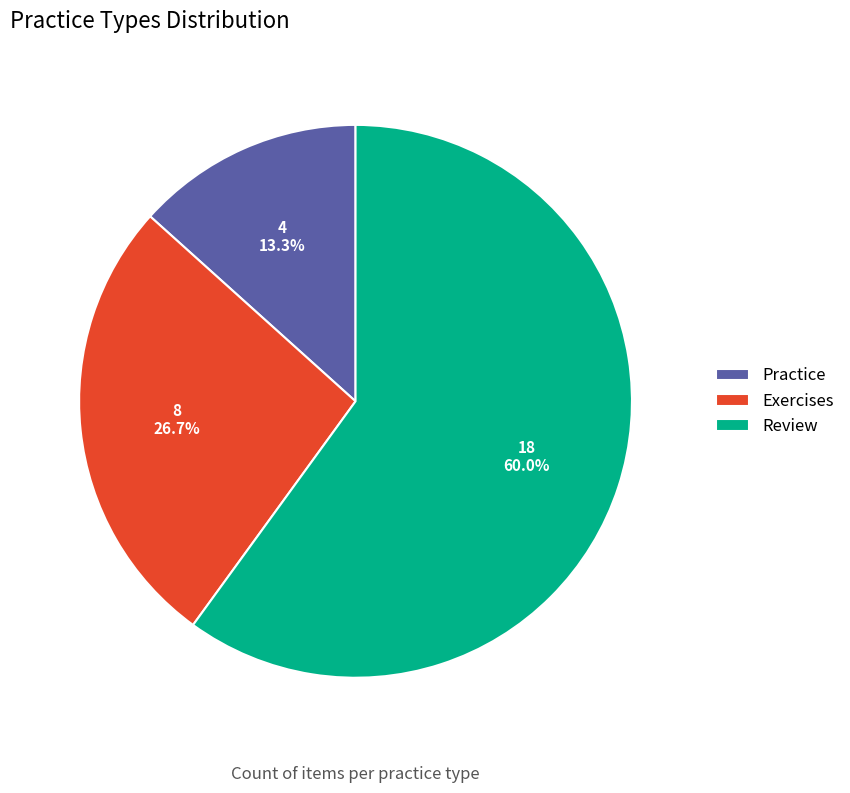

What is the largest slice in the pie chart?

Review